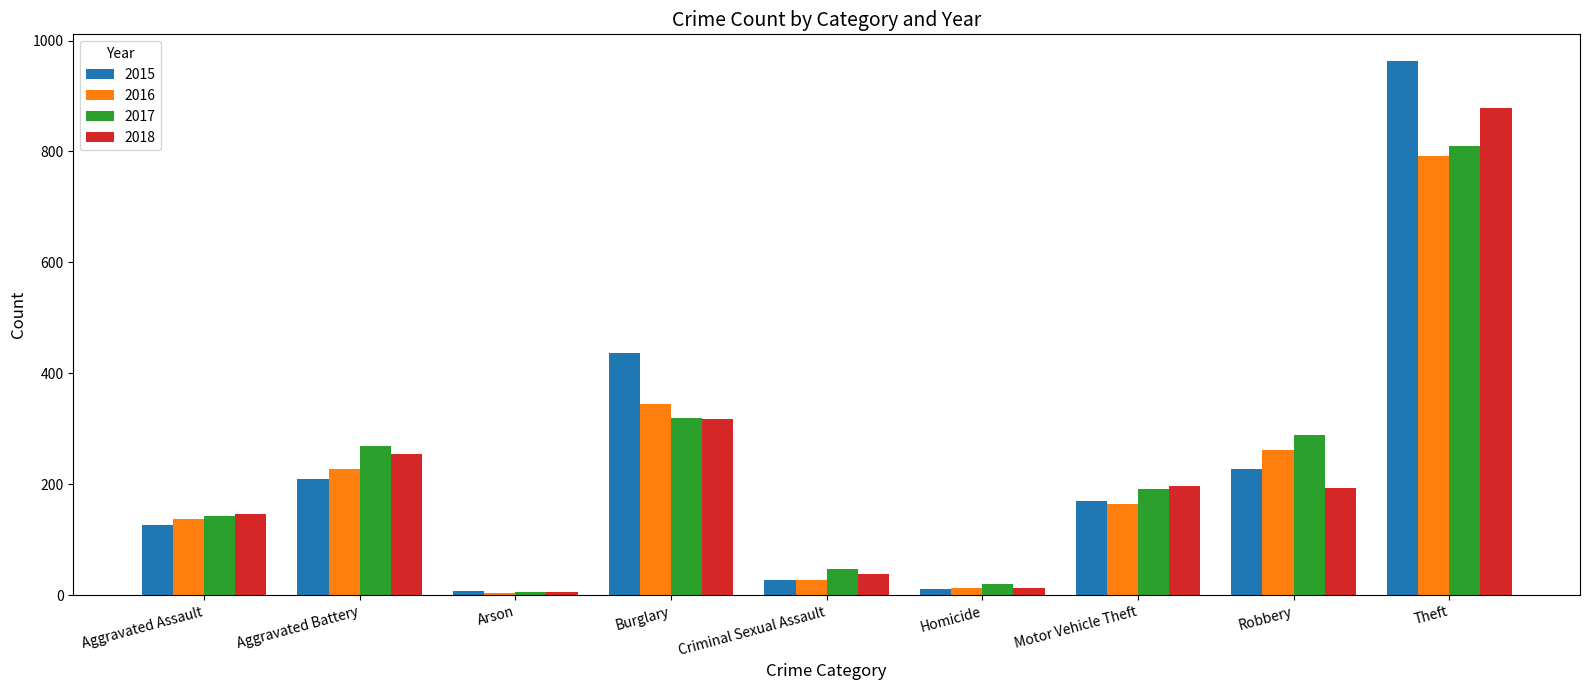

At which label does 2015 reach its peak?

Theft